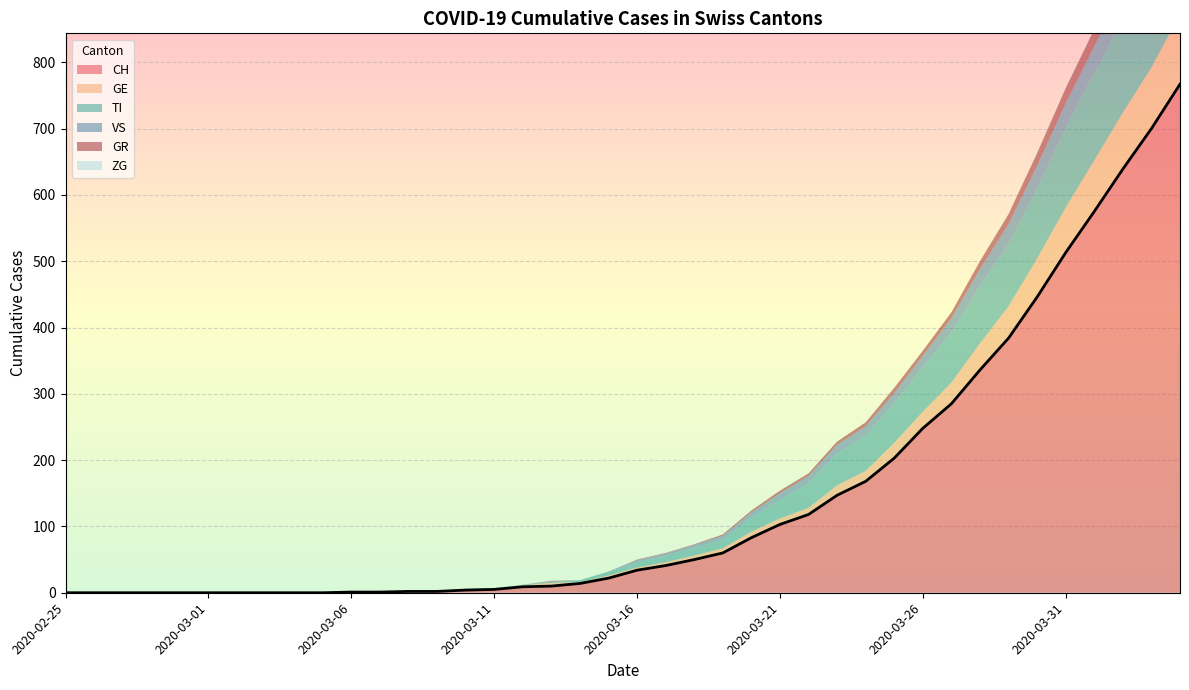

How many lines are shown in the chart?

6